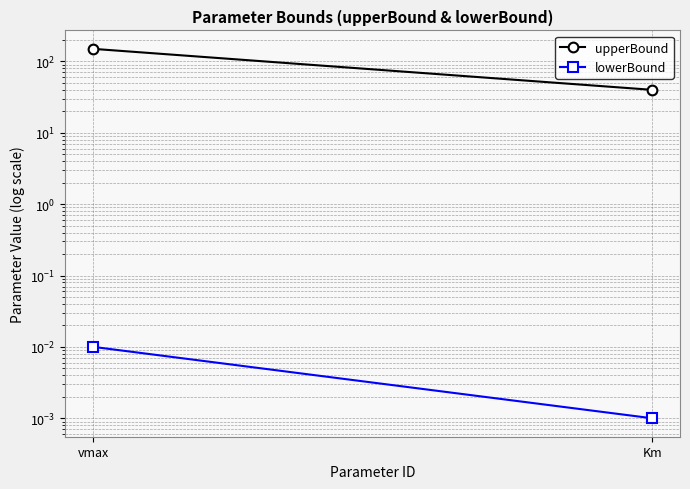

At how many categories does at least one series exceed 136?

1